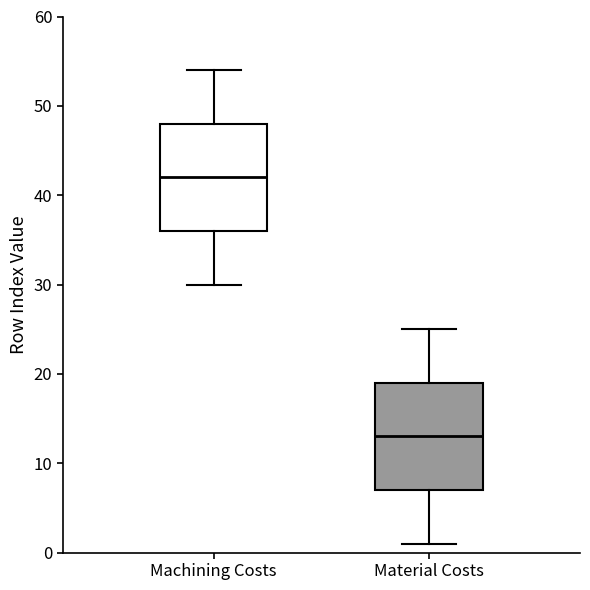

Reading left to right, read every box against the y-axis: the position of its median line, the range the box covers, and the ends of its whiskers. The values are not printed on the chart, so give them approximately, as read against the axis.

Machining Costs: median 42, box 36 to 48, whiskers 30 to 54
Material Costs: median 13, box 7 to 19, whiskers 1 to 25